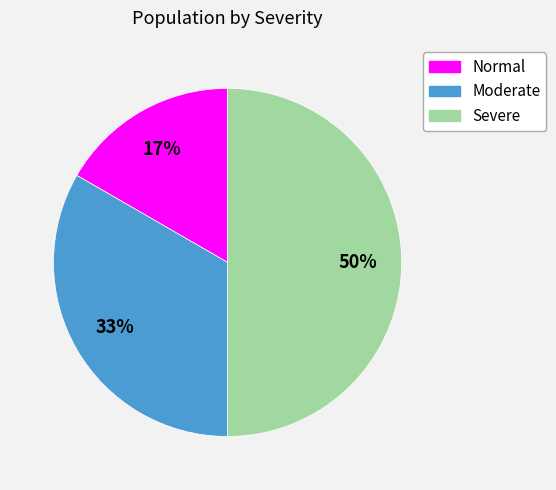

To the nearest percent, what is the combined percentage of Normal and Severe?

67%